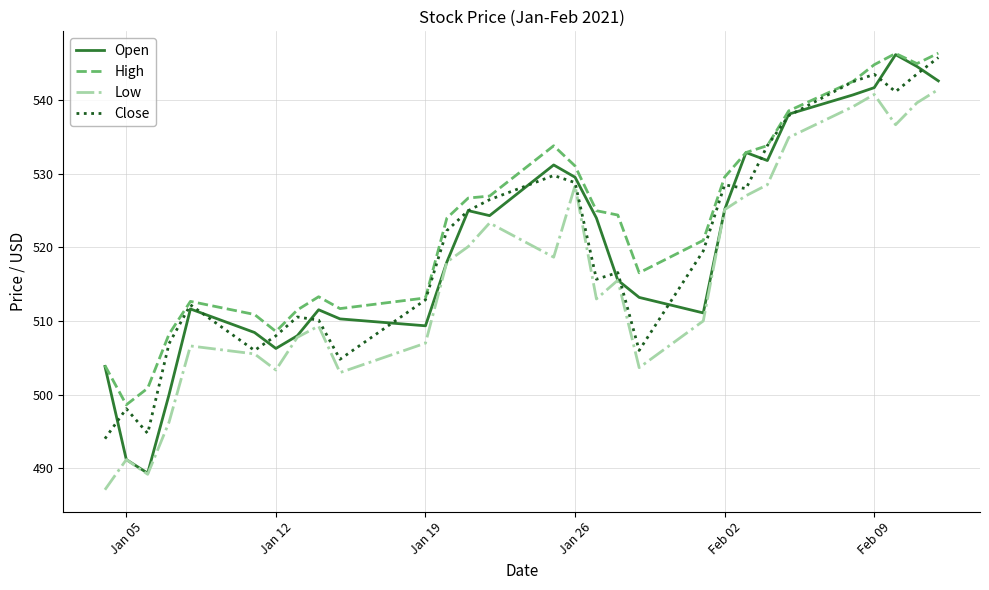

Which series has the largest total across all categories?

High